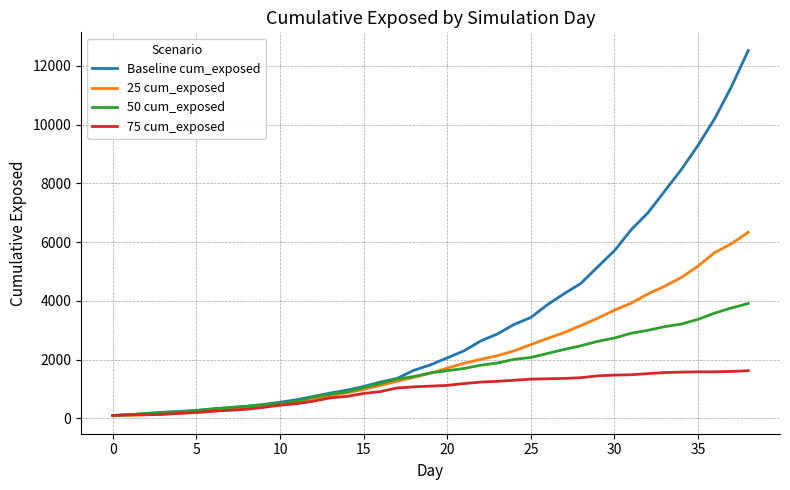

Rank the series by their average value, from lowest to highest.

75 cum_exposed, 50 cum_exposed, 25 cum_exposed, Baseline cum_exposed